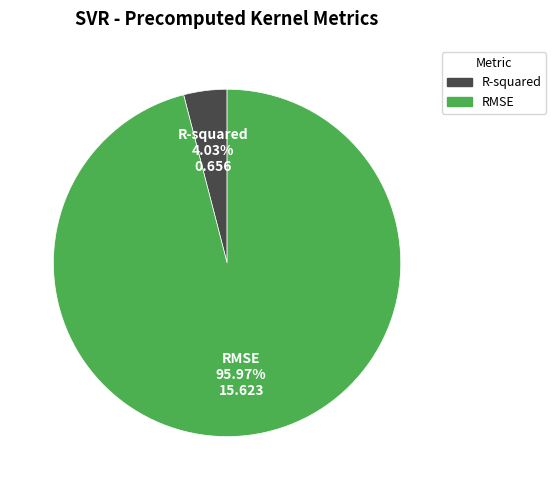

To the nearest percent, what is the difference between the largest and smallest slice percentages?

92%